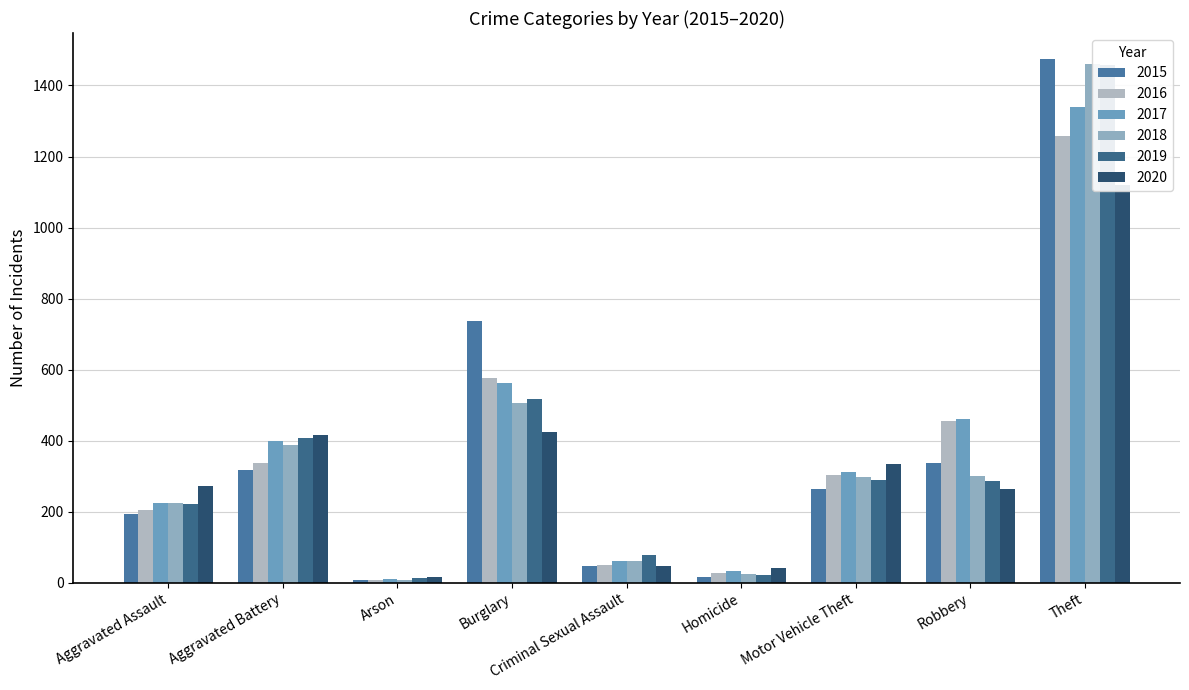

Rank the categories by 2020 value from lowest to highest.

Arson, Homicide, Criminal Sexual Assault, Robbery, Aggravated Assault, Motor Vehicle Theft, Aggravated Battery, Burglary, Theft